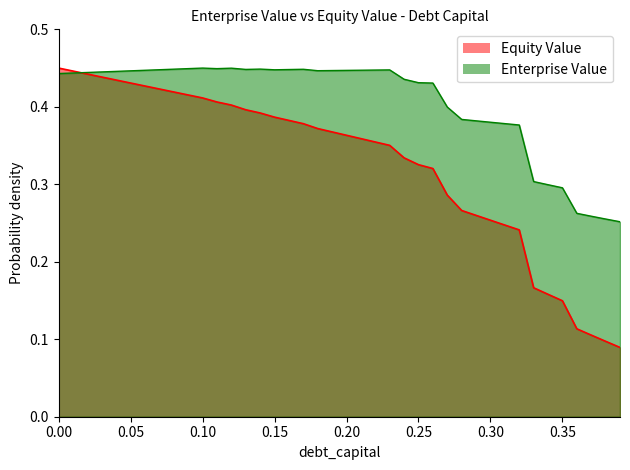

What is the minimum value shown in the chart?

0.1